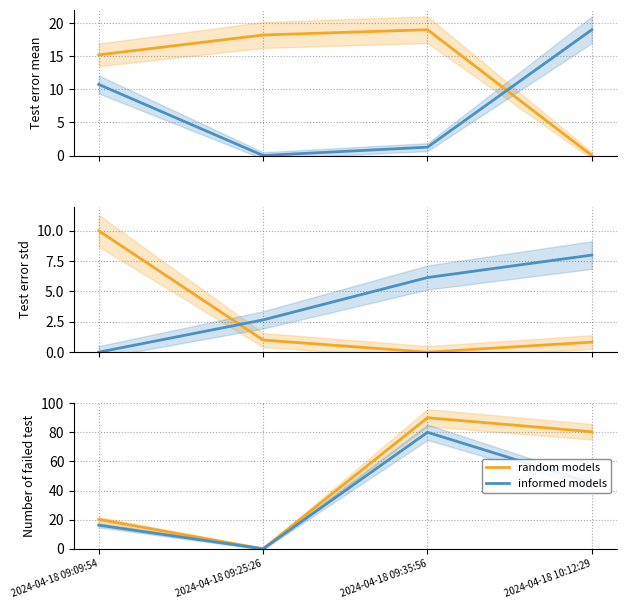

What is the total value across all series at 2024-04-18 09:09:54?

36.4